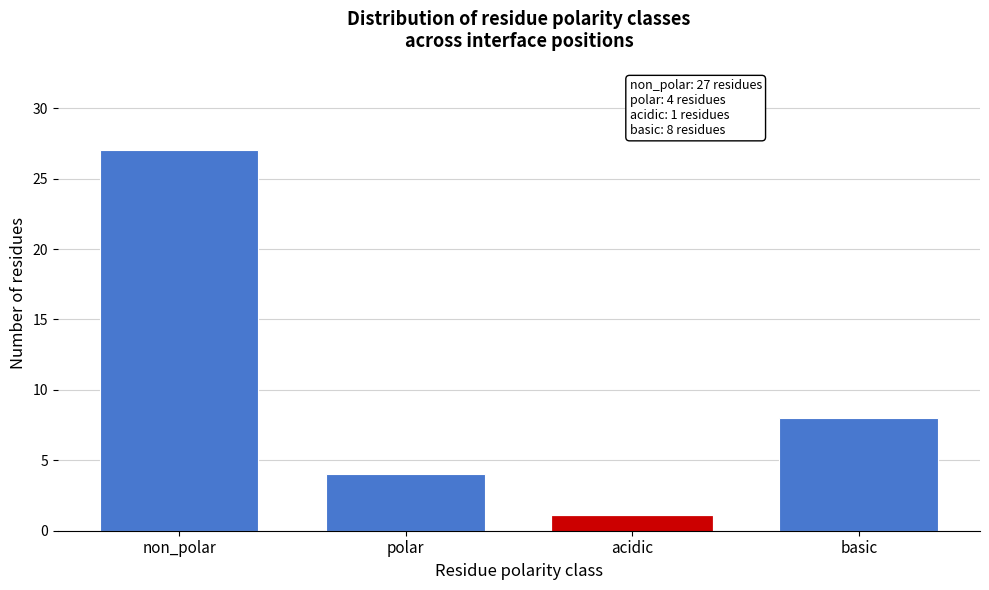

Reading left to right, list all the values displayed in this chart.

27	4	1	8